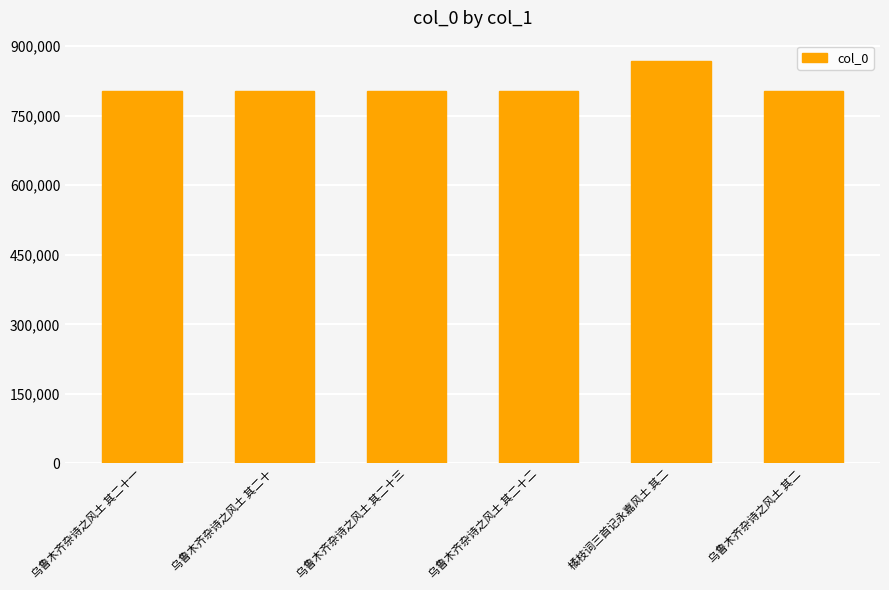

What is the maximum value shown in the chart?

868546